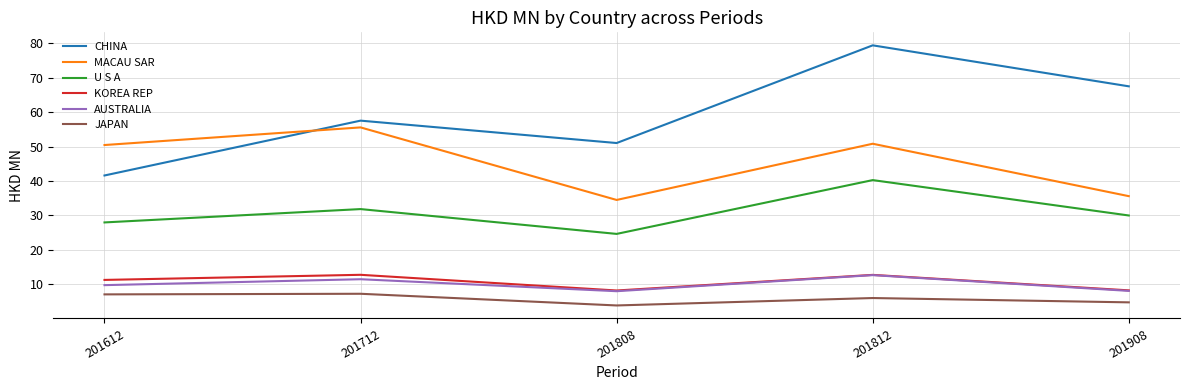

True or false: KOREA REP has a value of 3.4 at 201712.

False